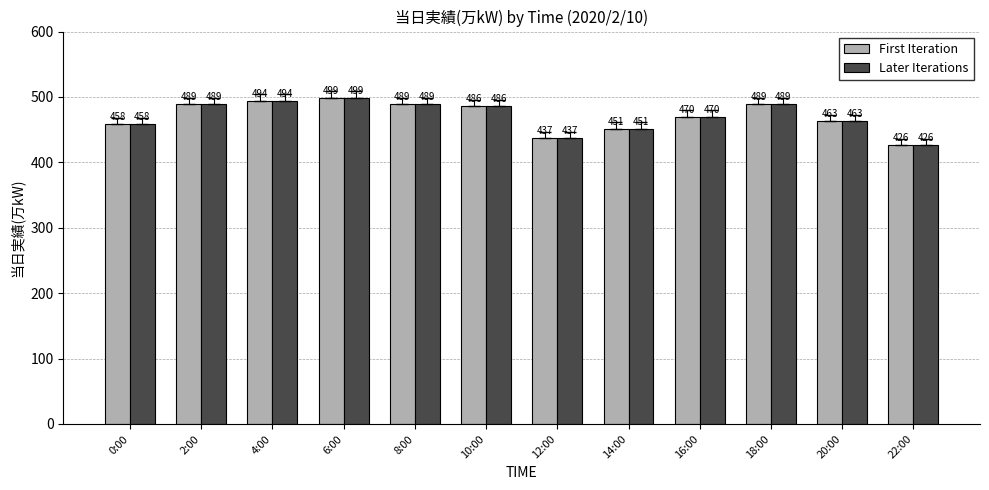

Reading left to right, what are all the values shown in this chart?

First Iteration: 0:00=458	2:00=489	4:00=494	6:00=499	8:00=489	10:00=486	12:00=437	14:00=451	16:00=470	18:00=489	20:00=463	22:00=426
Later Iterations: 0:00=458	2:00=489	4:00=494	6:00=499	8:00=489	10:00=486	12:00=437	14:00=451	16:00=470	18:00=489	20:00=463	22:00=426